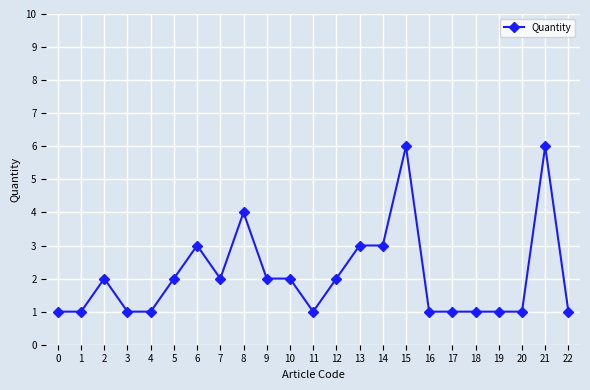

What is the sum of all values?

48